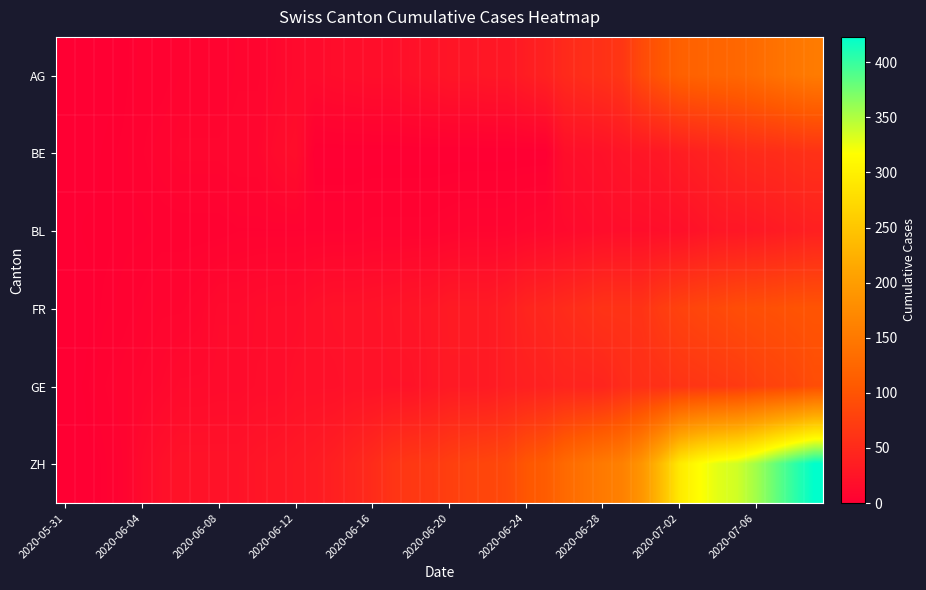

Count the number of data series in this chart.

6